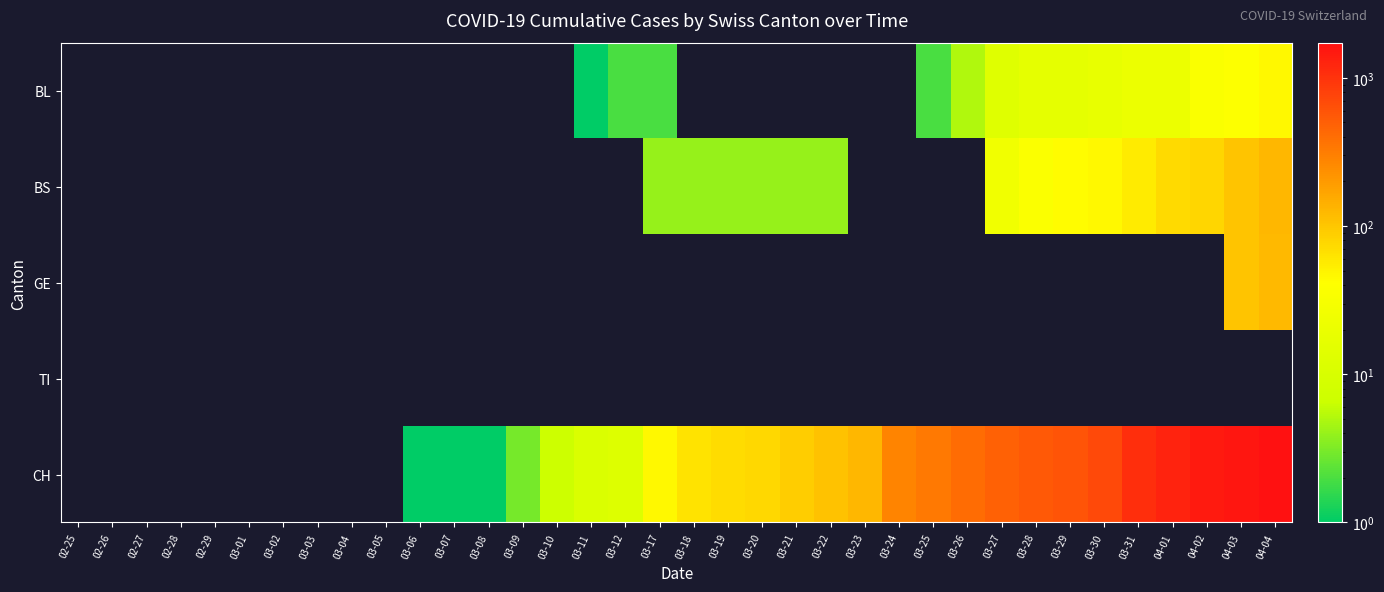

What is the spread (max minus min) of values at 03-23?

126